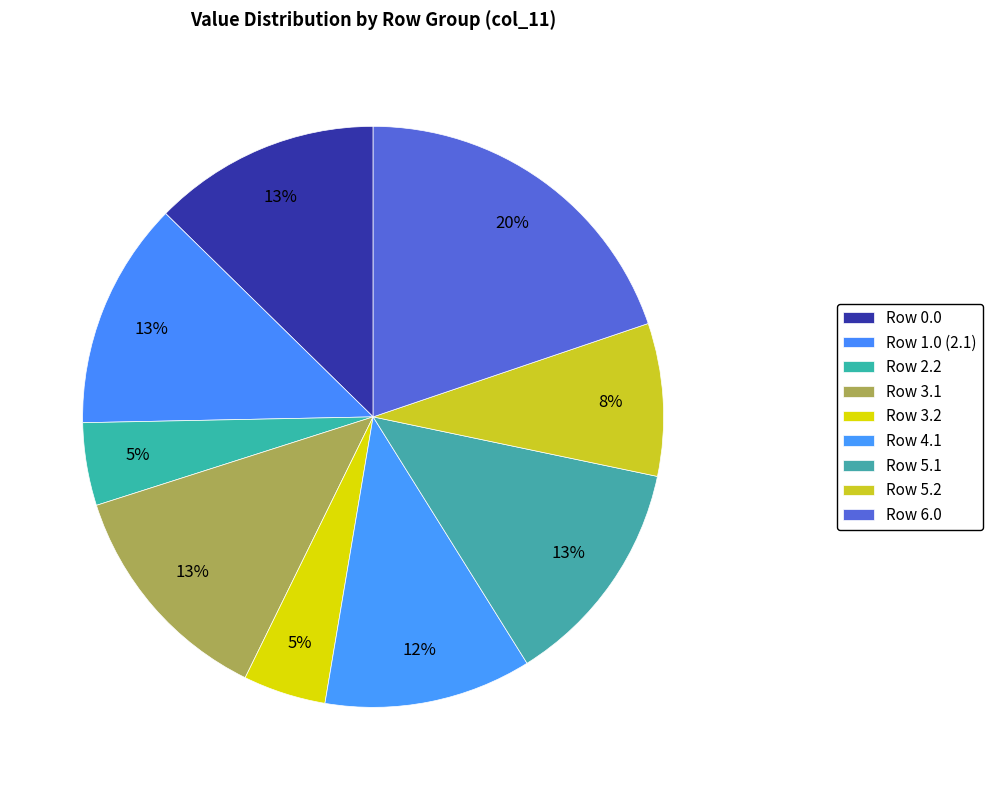

How many segments does this pie chart have?

9